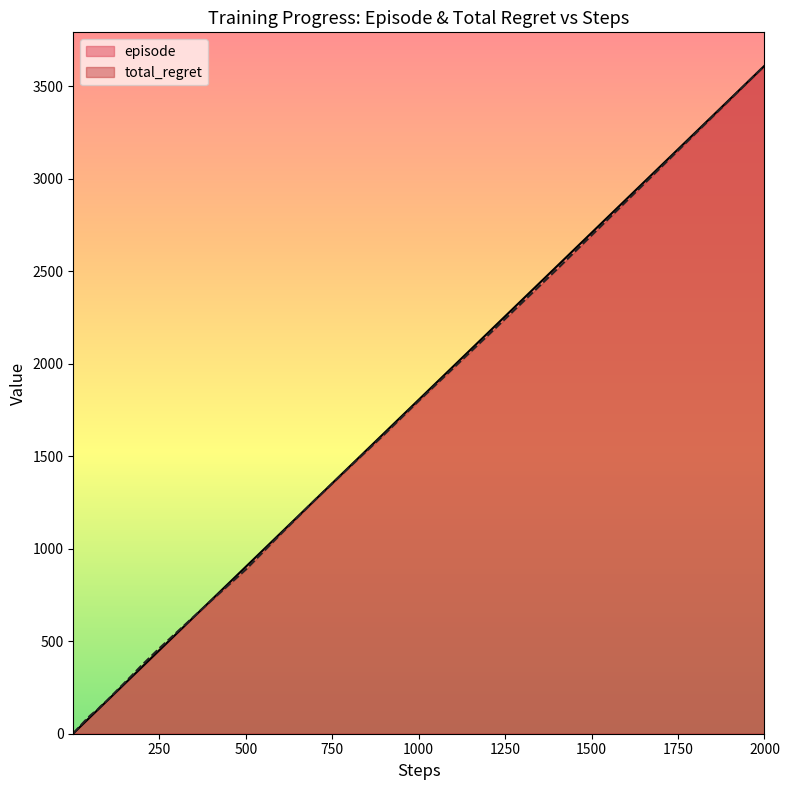

Reading left to right, extract all data points from this chart.

total_regret: 2.0	4.0	6.0	8.0	10.0	12.0	14.0	16.0	18.0	20.0	24.0	28.0	34.0	40.0	50.0	60.0	80.0	98.0	114.0	128.0	148.0	164.0	182.0	220.0	258.0	314.0	372.0	462.0	548.0	720.0	888.0	1078.0	1264.0	1442.0	1618.0	1800.0	2154.0	2512.0	3062.0	3612.0
episode: 1.8	3.6	5.4	7.2	9.0	10.8	12.6	14.4	16.3	18.1	21.7	25.3	30.7	36.1	45.2	54.2	72.2	90.3	108.4	126.4	144.5	162.5	180.6	216.7	252.8	307.0	361.2	451.5	541.8	722.4	903.0	1083.6	1264.2	1444.8	1625.4	1806.0	2167.2	2528.4	3070.2	3612.0